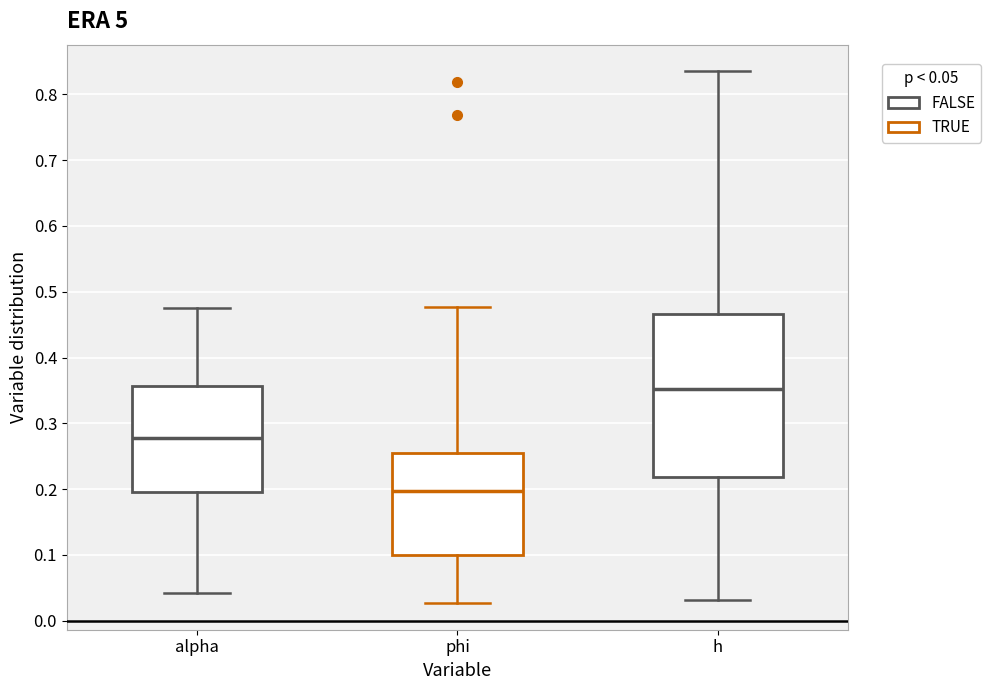

Which box's median line is the lowest?

phi